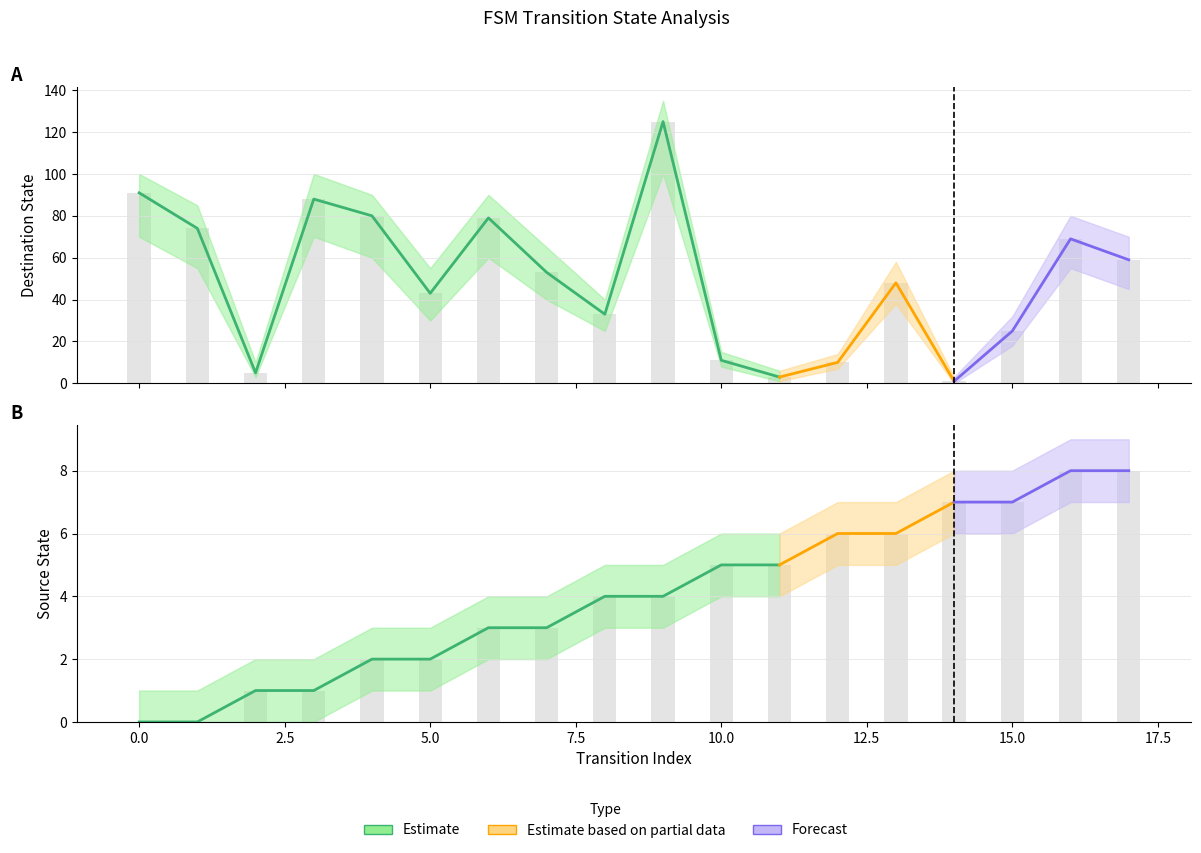

What is the average value of the destination_state series?

50